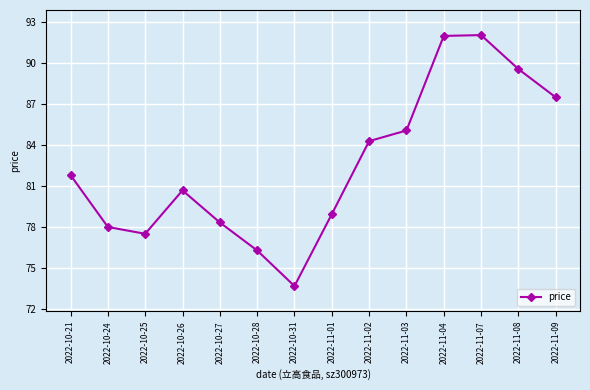

True or false: the data shows 84.3 at 2022-11-02.

True